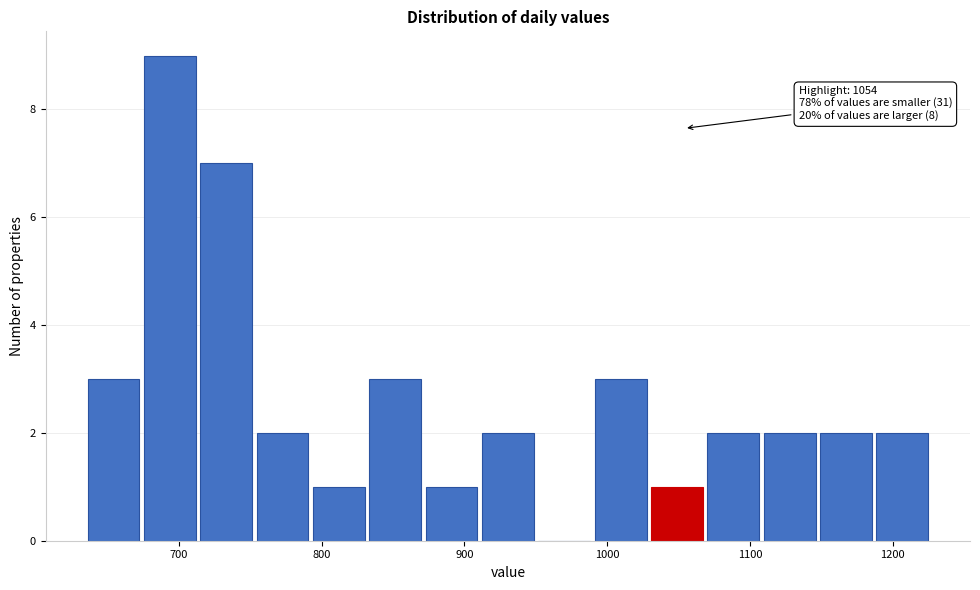

Around what value on the x-axis is the tallest bar? Give the approximate position of its centre, as read against the axis.

690